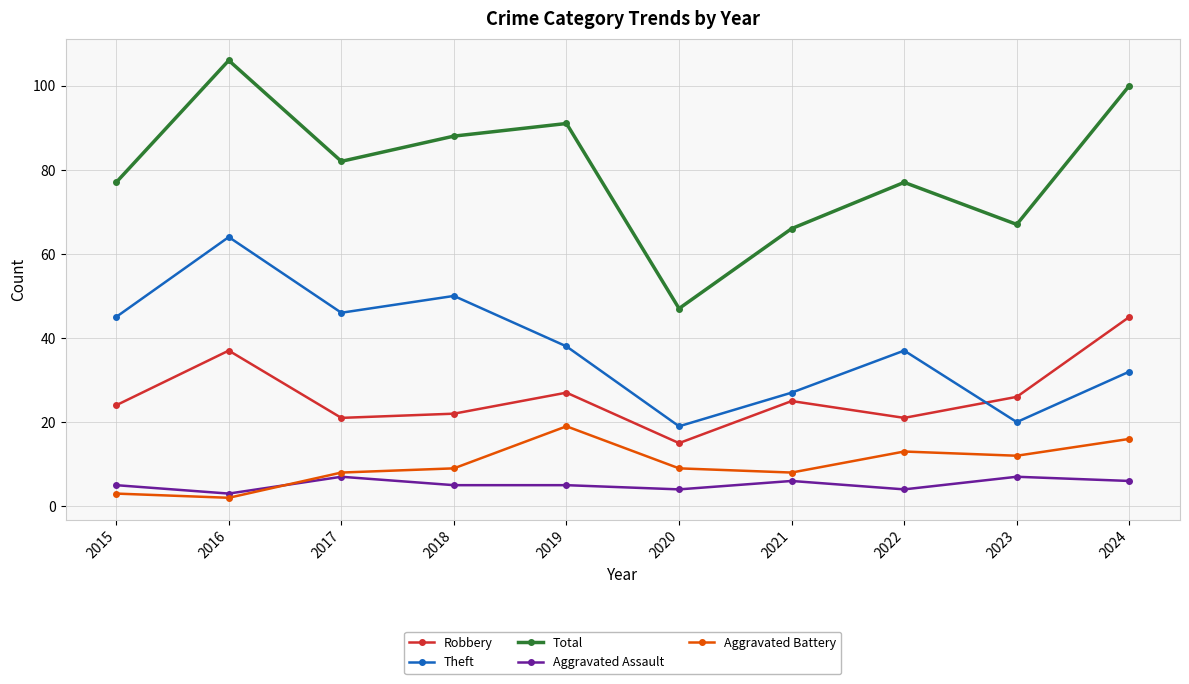

What is the sum of the Aggravated Assault values at 2019 and 2021?

11